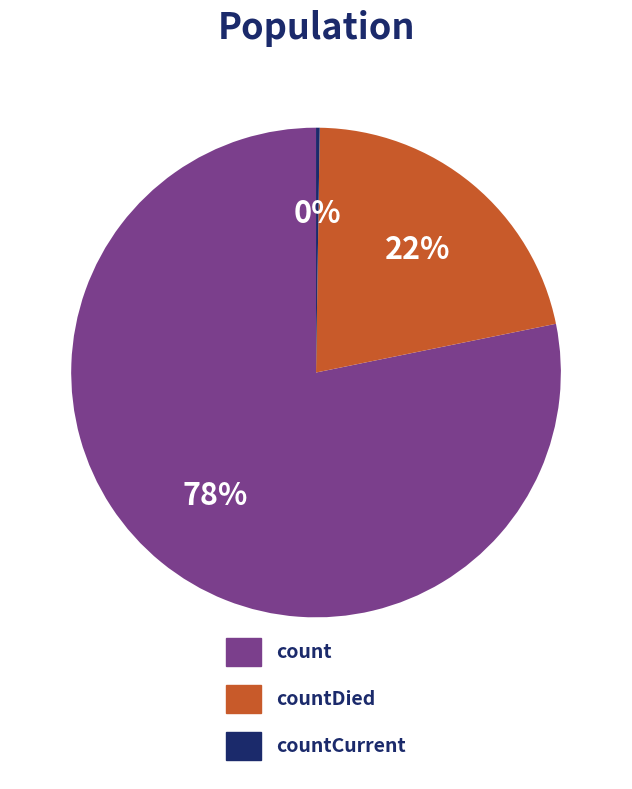

What is the majority slice?

count